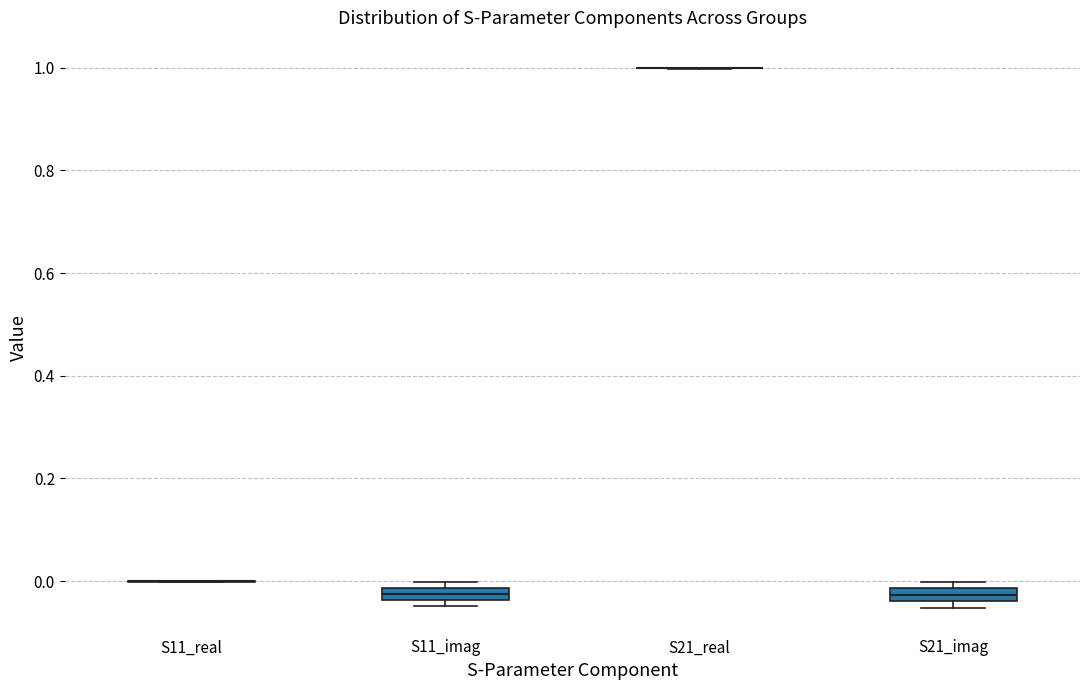

Where is the upper edge of the box for S11_imag on the y-axis? The values are not printed on the chart, so give them approximately, as read against the axis.

-0.02